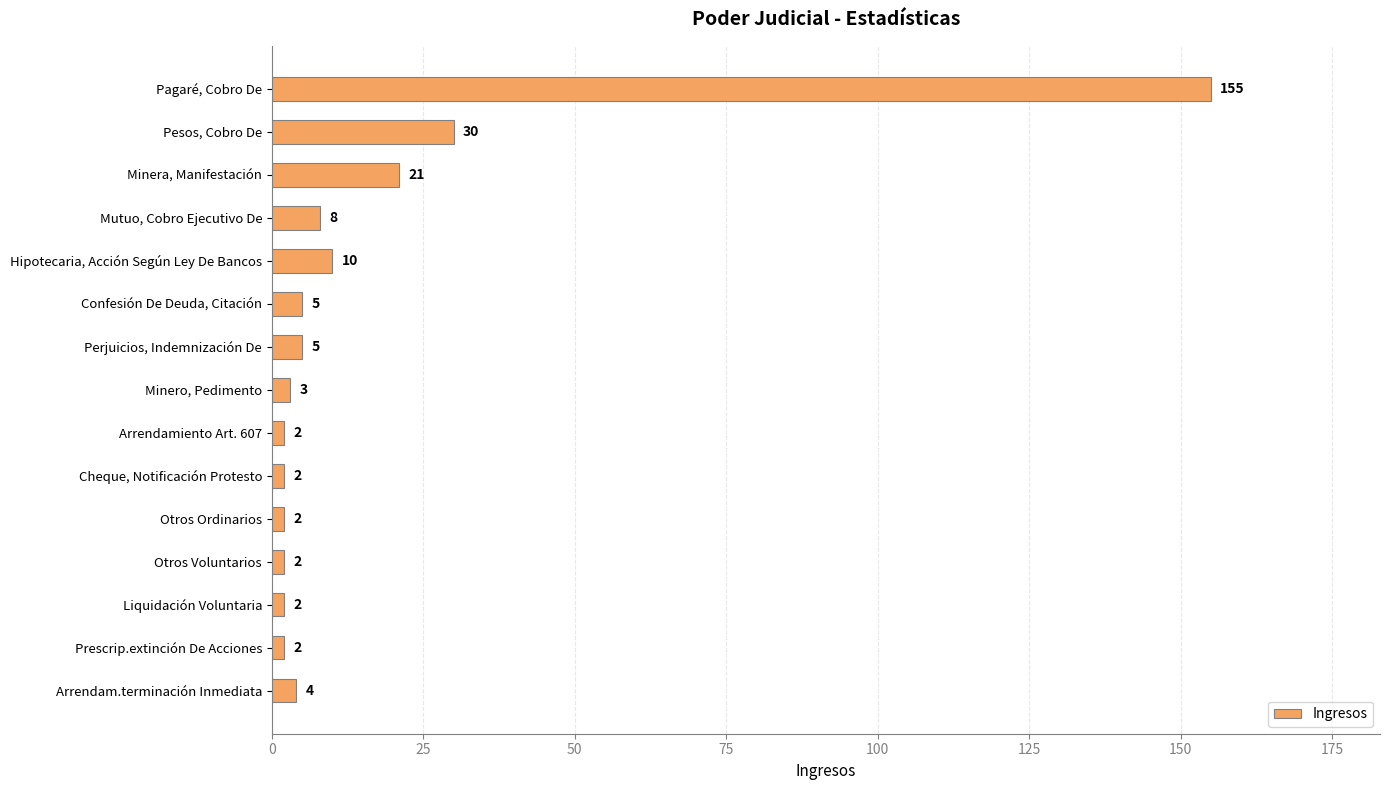

How many values are below 4?

7